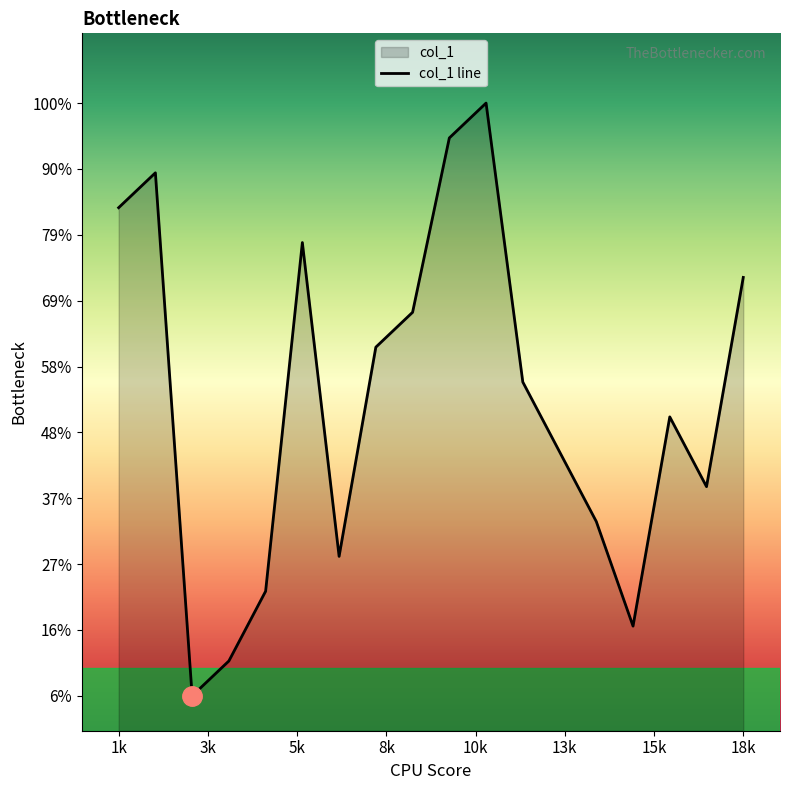

Count the number of data series in this chart.

1